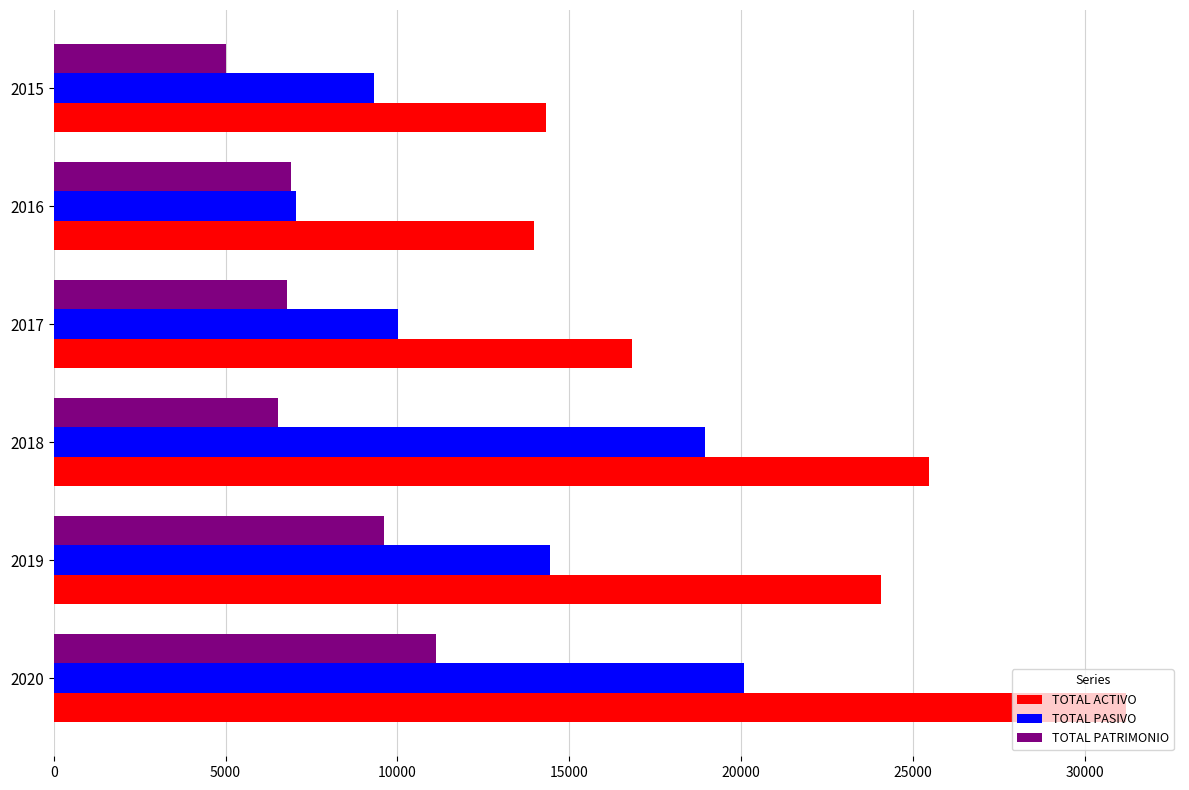

List the series in order of their peak value, lowest first.

TOTAL PATRIMONIO, TOTAL PASIVO, TOTAL ACTIVO